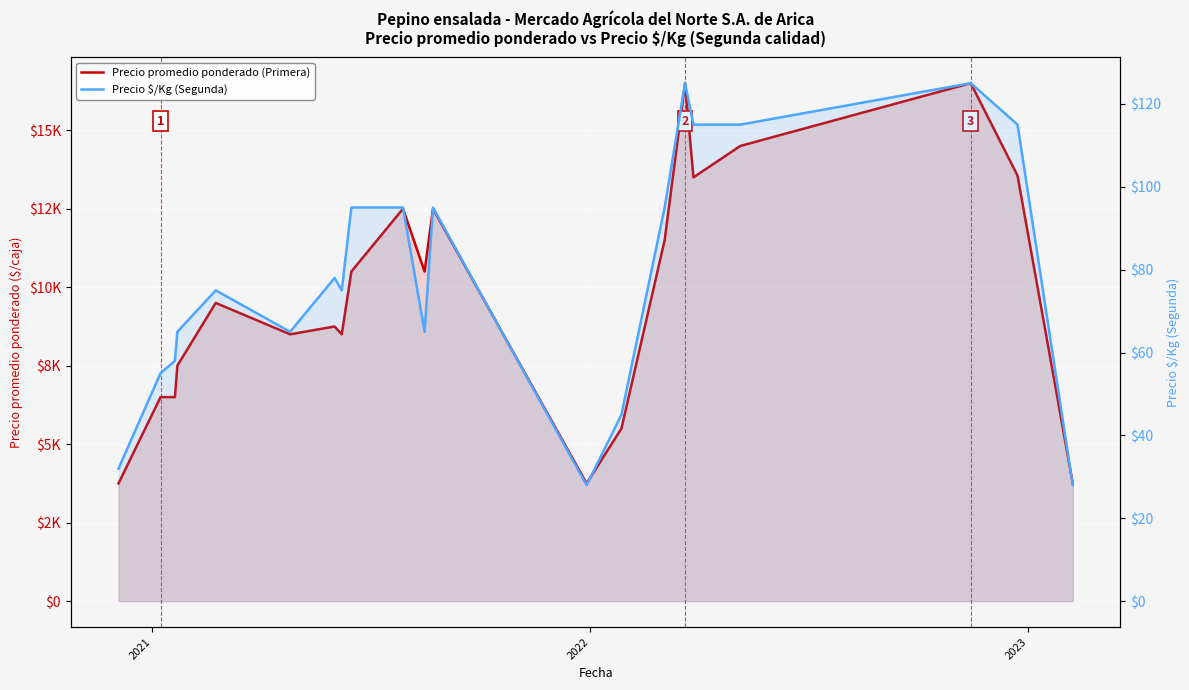

True or false: Precio promedio ponderado (Primera) and Precio $/Kg (Segunda) intersect in this chart.

False